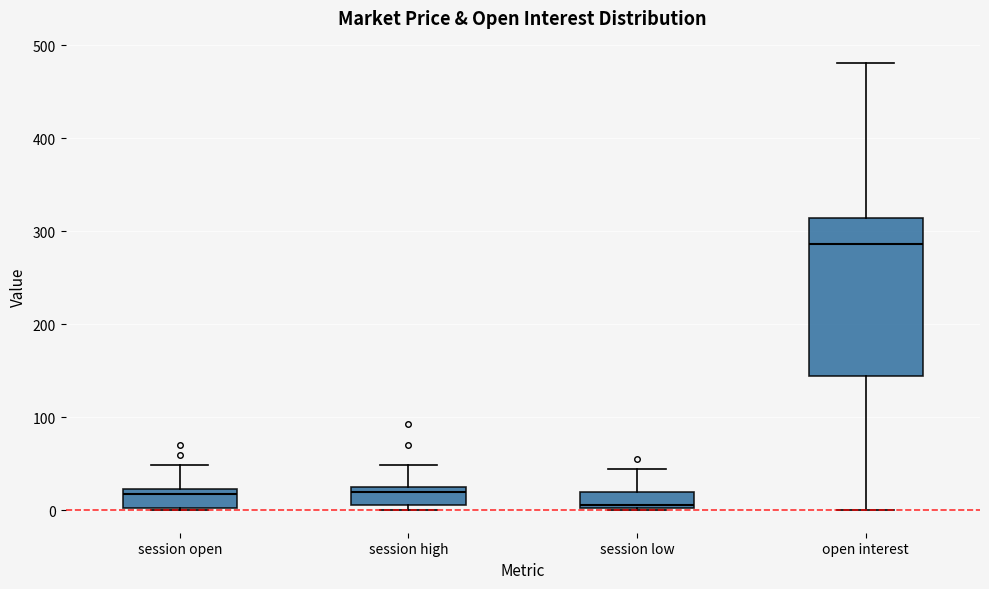

Reading left to right, read every box against the y-axis: the position of its median line, the range the box covers, and the ends of its whiskers. The values are not printed on the chart, so give them approximately, as read against the axis.

session open: median 20 (just below the box's upper edge), box 0 to 20, whiskers 0 to 50
session high: median 20, box 10 to 30, whiskers 0 to 50
session low: median 10, box 0 to 20, whiskers 0 to 50
open interest: median 290, box 140 to 310, whiskers 0 to 480